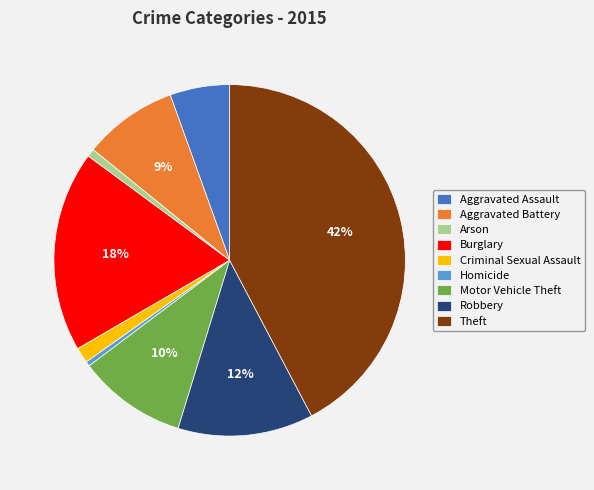

What percentage is the Arson slice, to the nearest percent?

1%